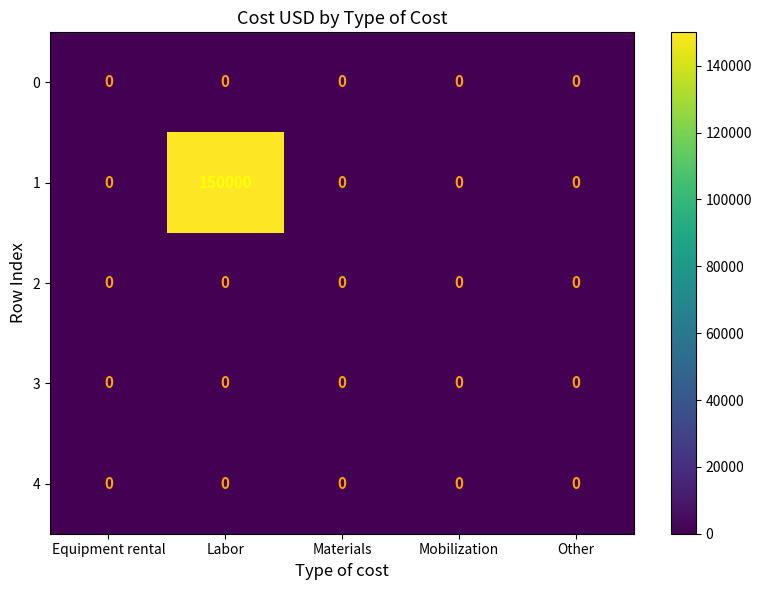

At which category is the sum across all series the highest?

Labor